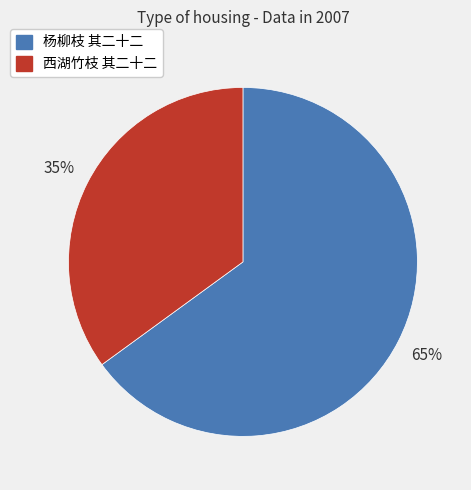

How many slices are in this pie chart?

2